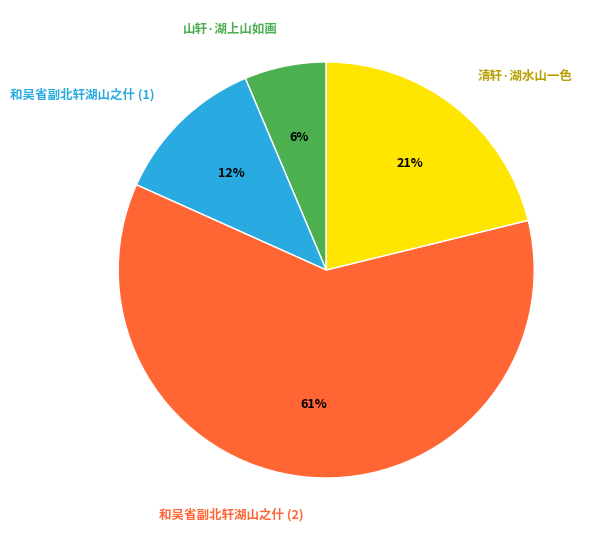

How many segments does this pie chart have?

4